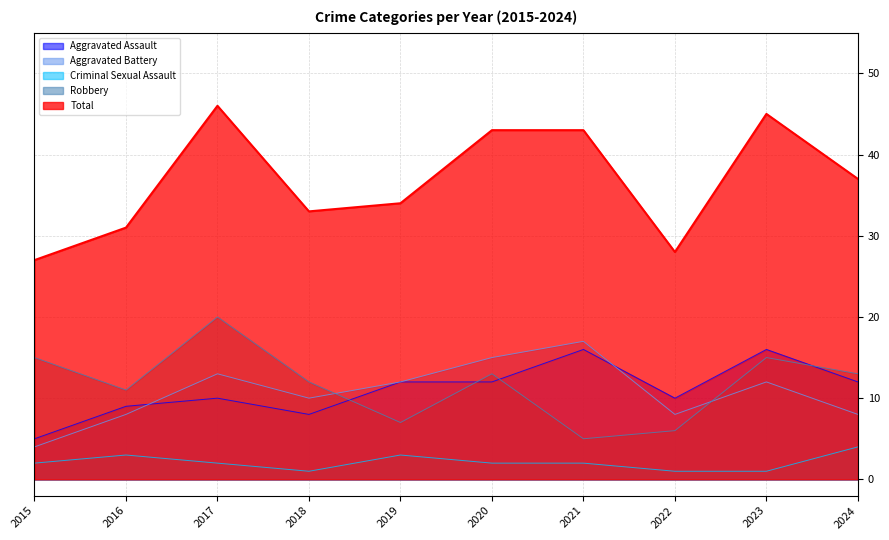

At which label is Robbery closest to 12?

2018